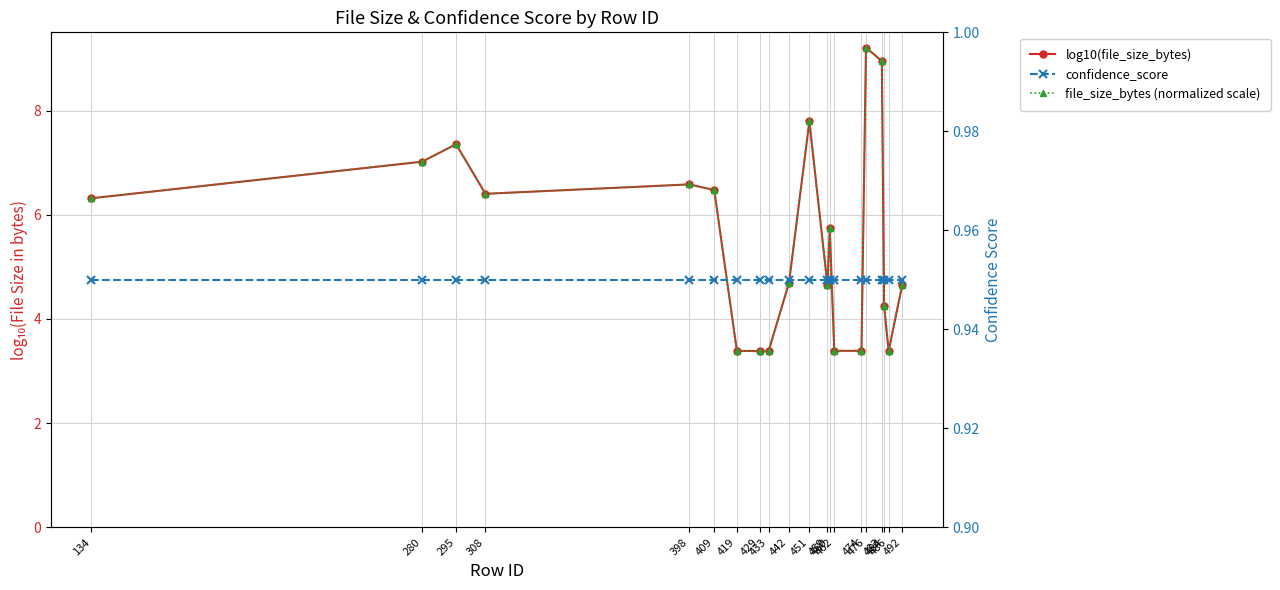

Between 429 and 484, which series saw the biggest shift?

log10(file_size_bytes)